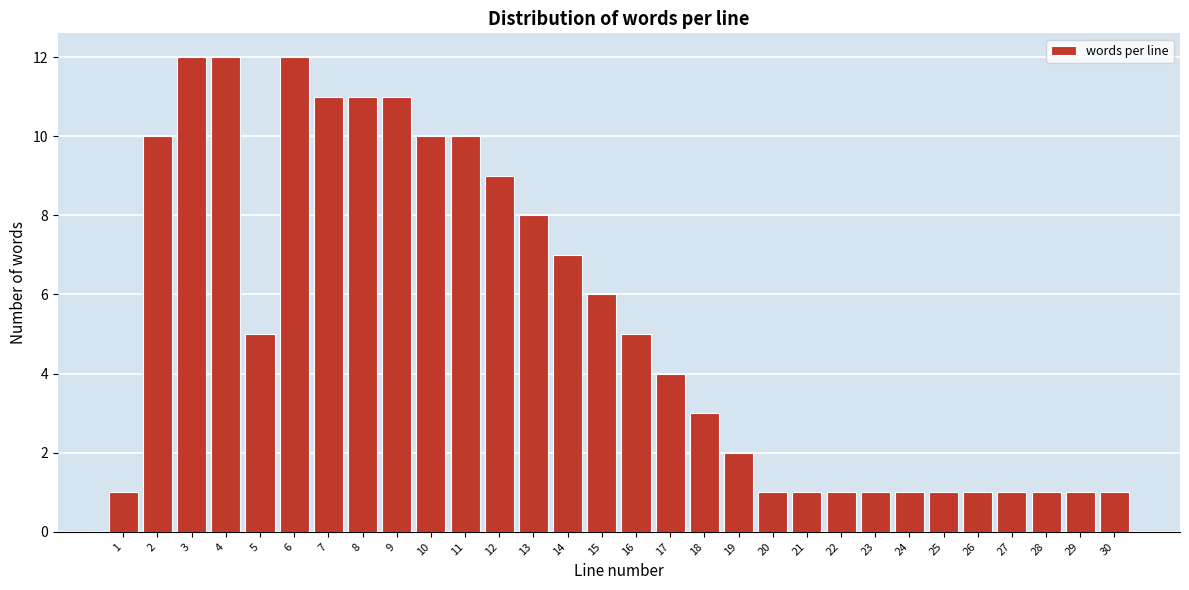

Reading left to right, list all the values displayed in this chart.

1=1	2=10	3=12	4=12	5=5	6=12	7=11	8=11	9=11	10=10	11=10	12=9	13=8	14=7	15=6	16=5	17=4	18=3	19=2	20=1	21=1	22=1	23=1	24=1	25=1	26=1	27=1	28=1	29=1	30=1